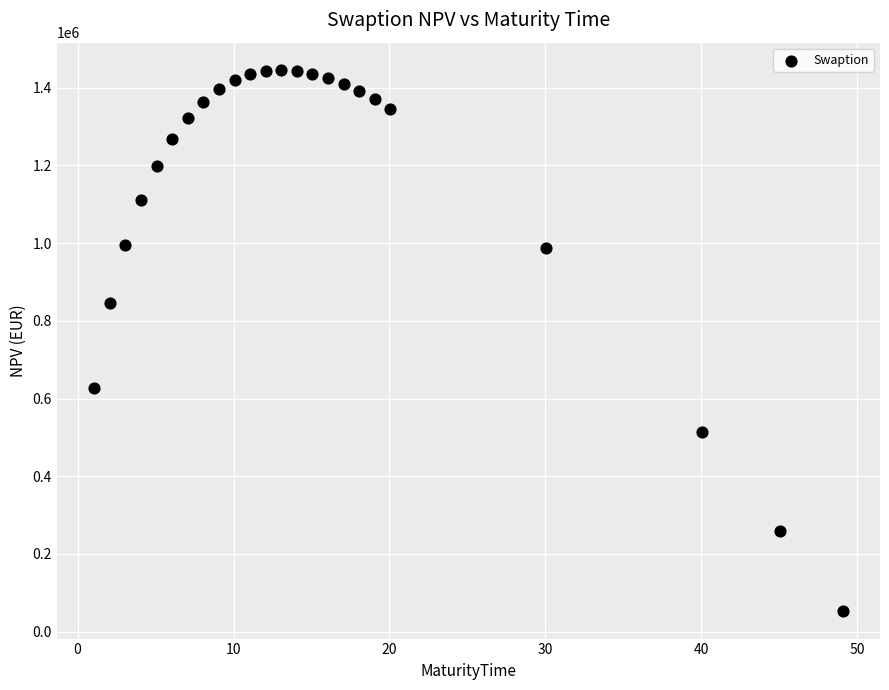

What Y value in the scatter plot is closest to 749119?

844892.6